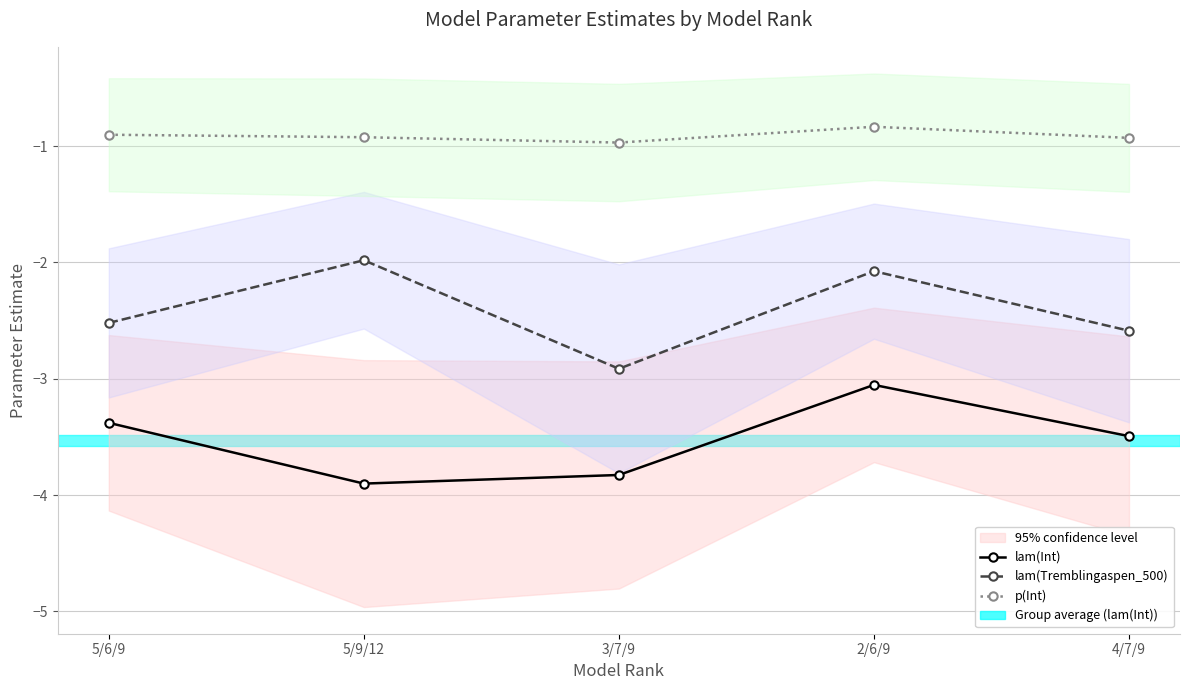

Reading right to left, list all the values displayed in this chart.

lam(Int): -3.5	-3.1	-3.8	-3.9	-3.4
lam(Tremblingaspen_500): -2.6	-2.1	-2.9	-2.0	-2.5
p(Int): -0.9	-0.8	-1.0	-0.9	-0.9